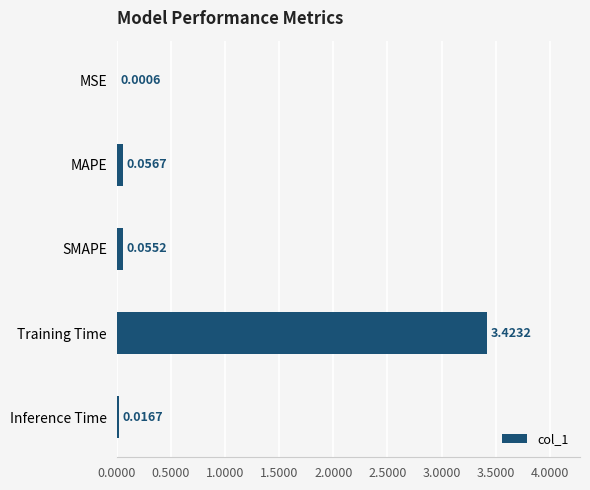

Are the bars horizontal?

Yes